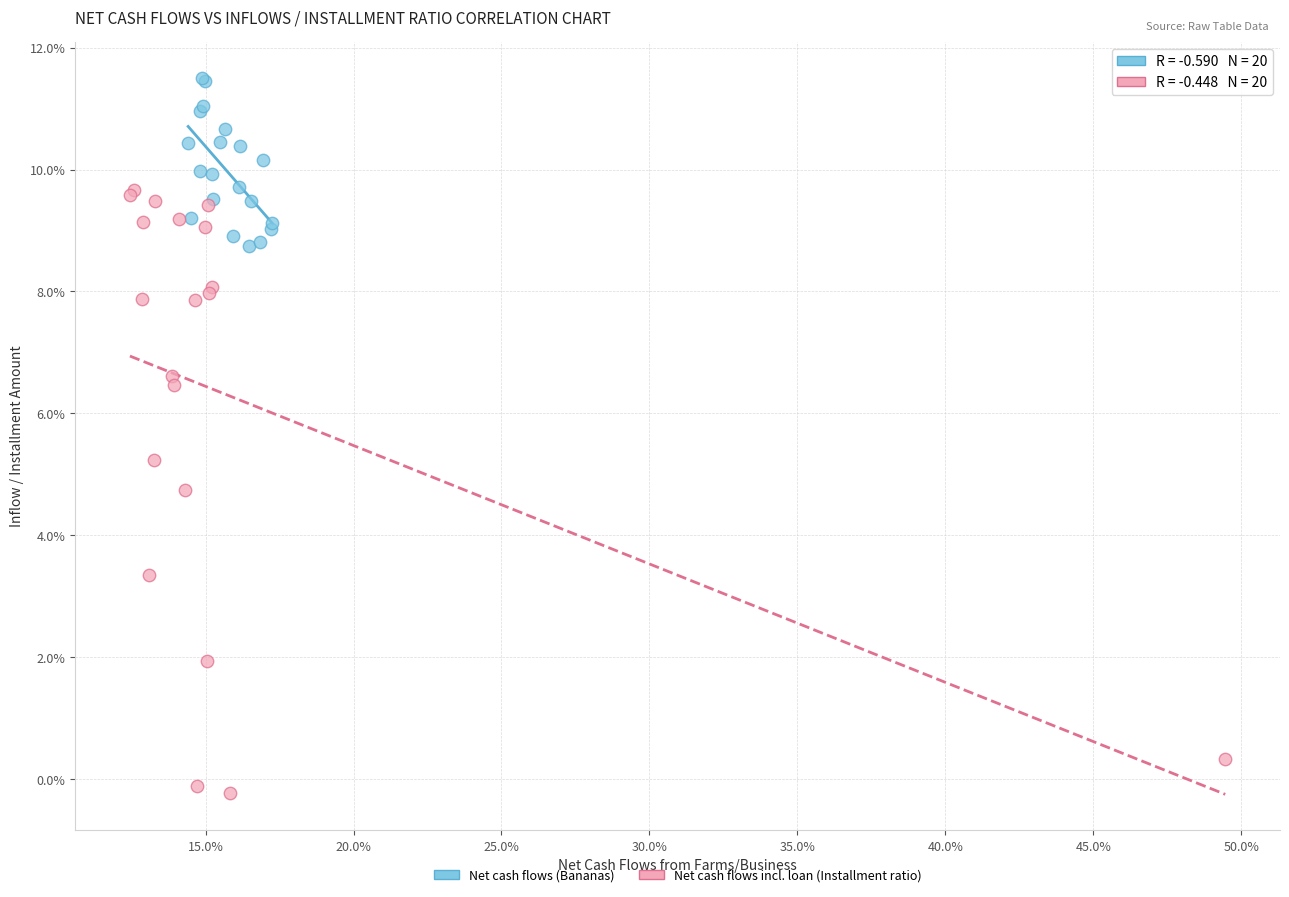

Which series contains the highest Y value?

Net cash flows (Bananas)